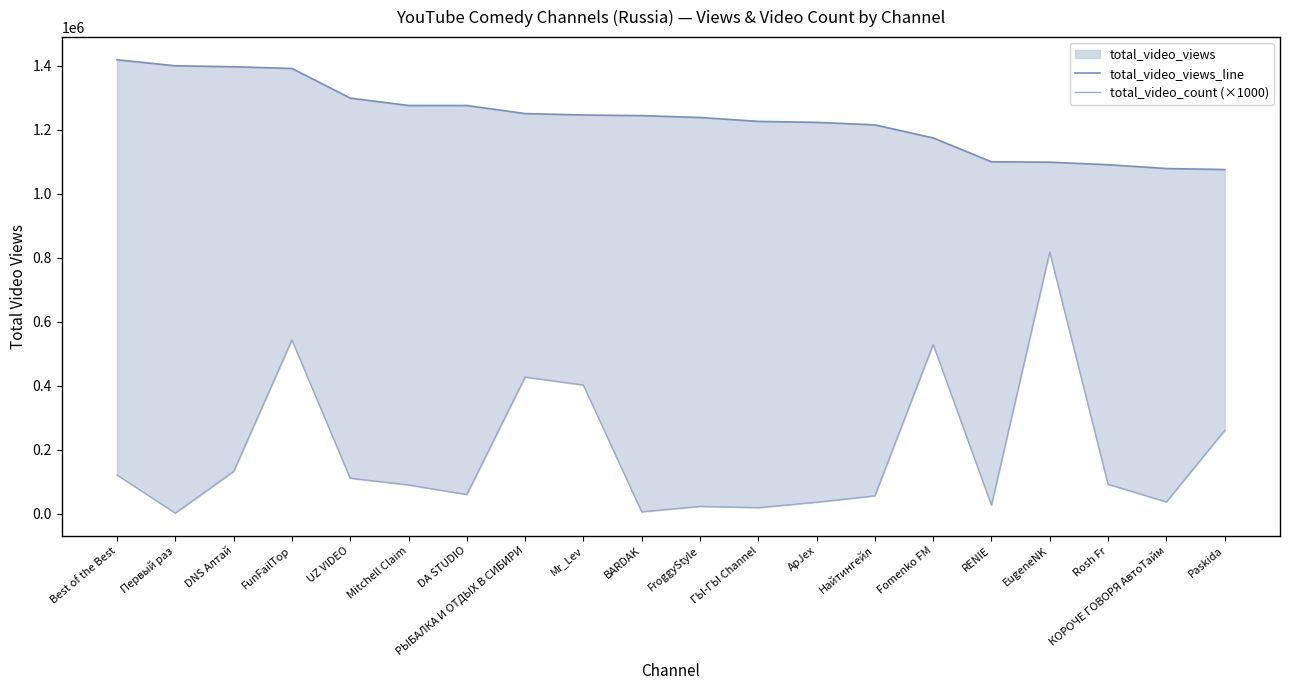

What is the label of the 19th point from the right?

Первый раз